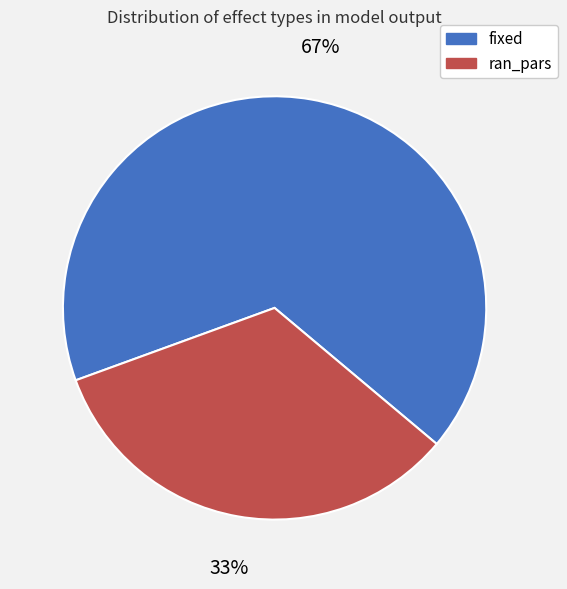

What percentage is the fixed slice, to the nearest percent?

67%